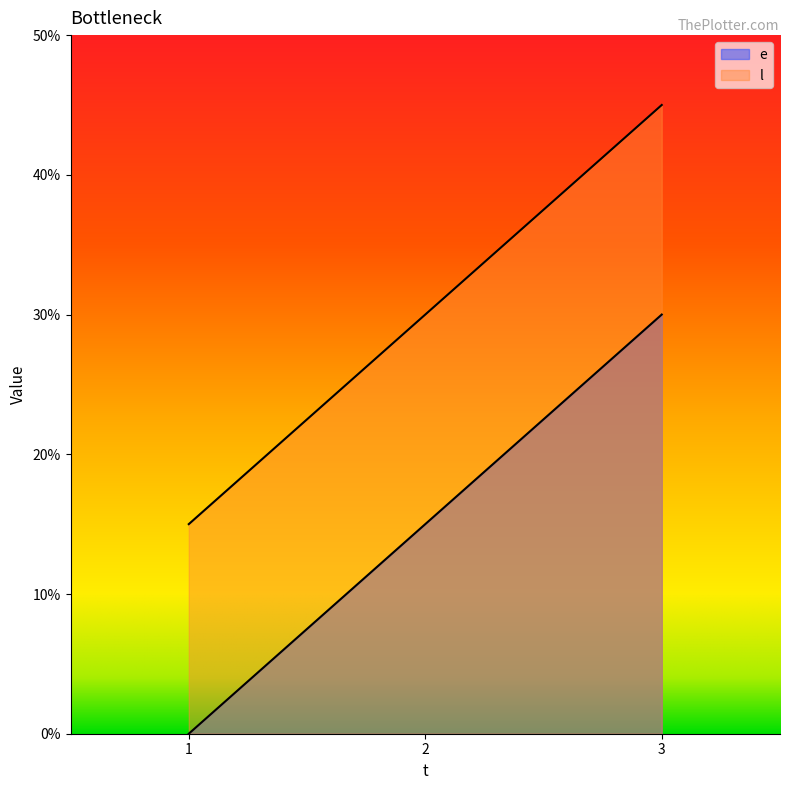

What is the spread (max minus min) of values at 2?

15